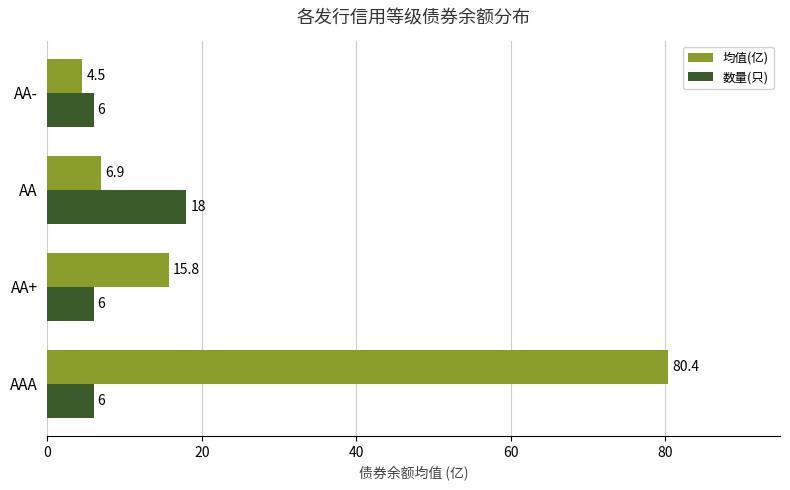

Rank the series by their average value, from lowest to highest.

数量(只), 均值(亿)